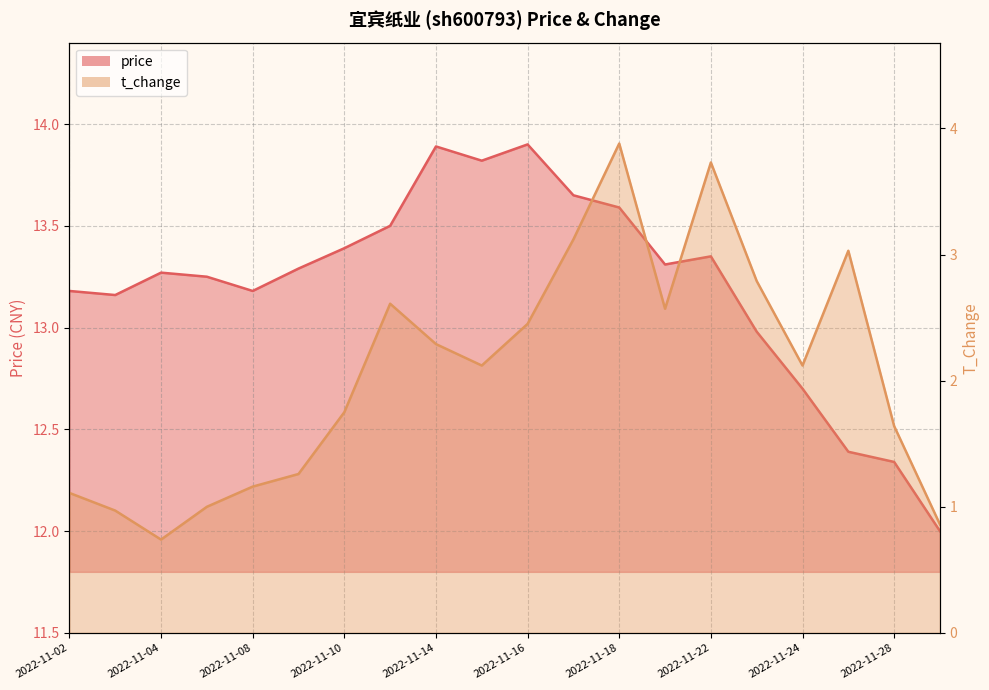

At how many categories does at least one series exceed 3?

20